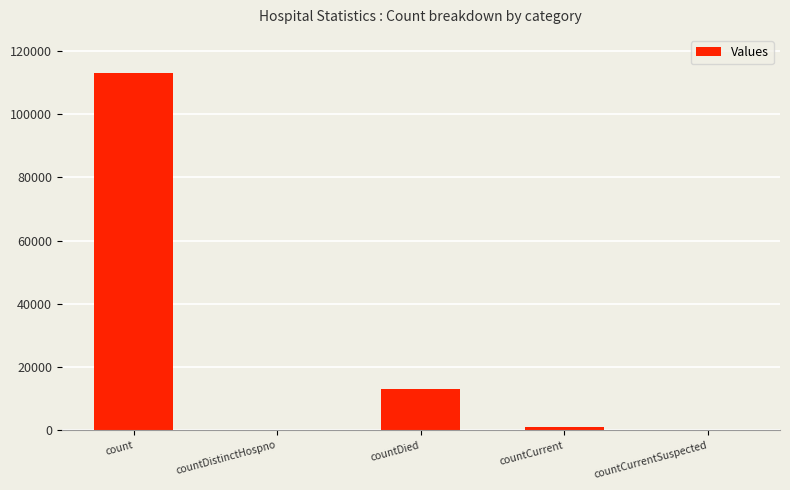

Which has a higher value, count or countDistinctHospno?

count